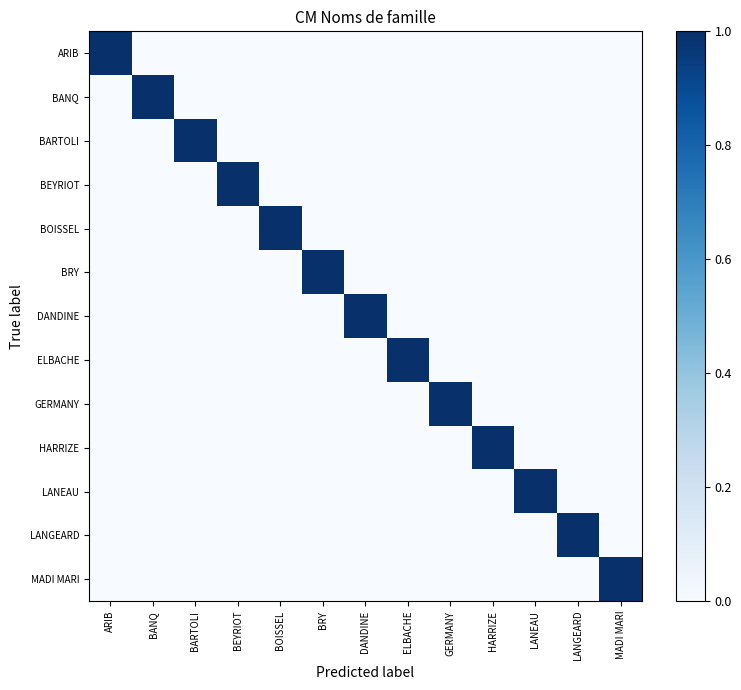

How many data points does each series have?

13